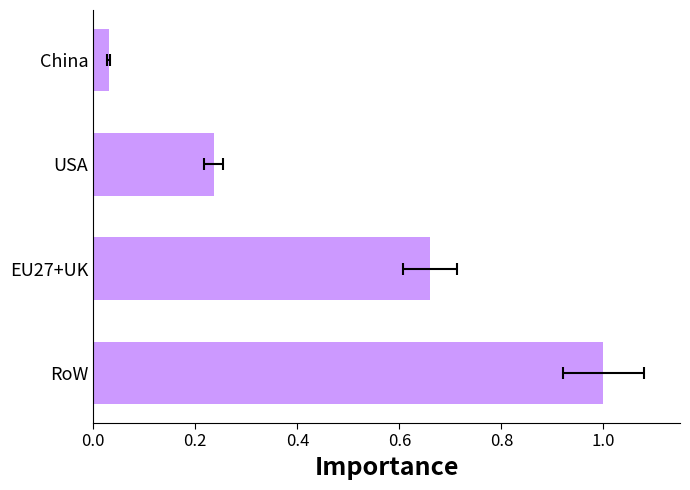

What is the value of the 1st bar from the left?

1.0